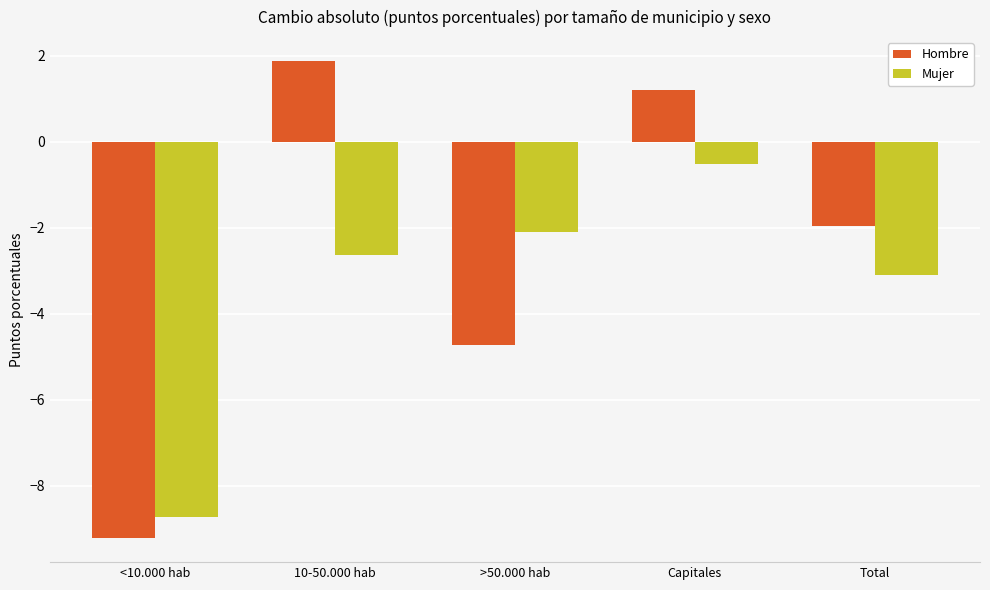

Rank the series by their average value, from lowest to highest.

Mujer, Hombre